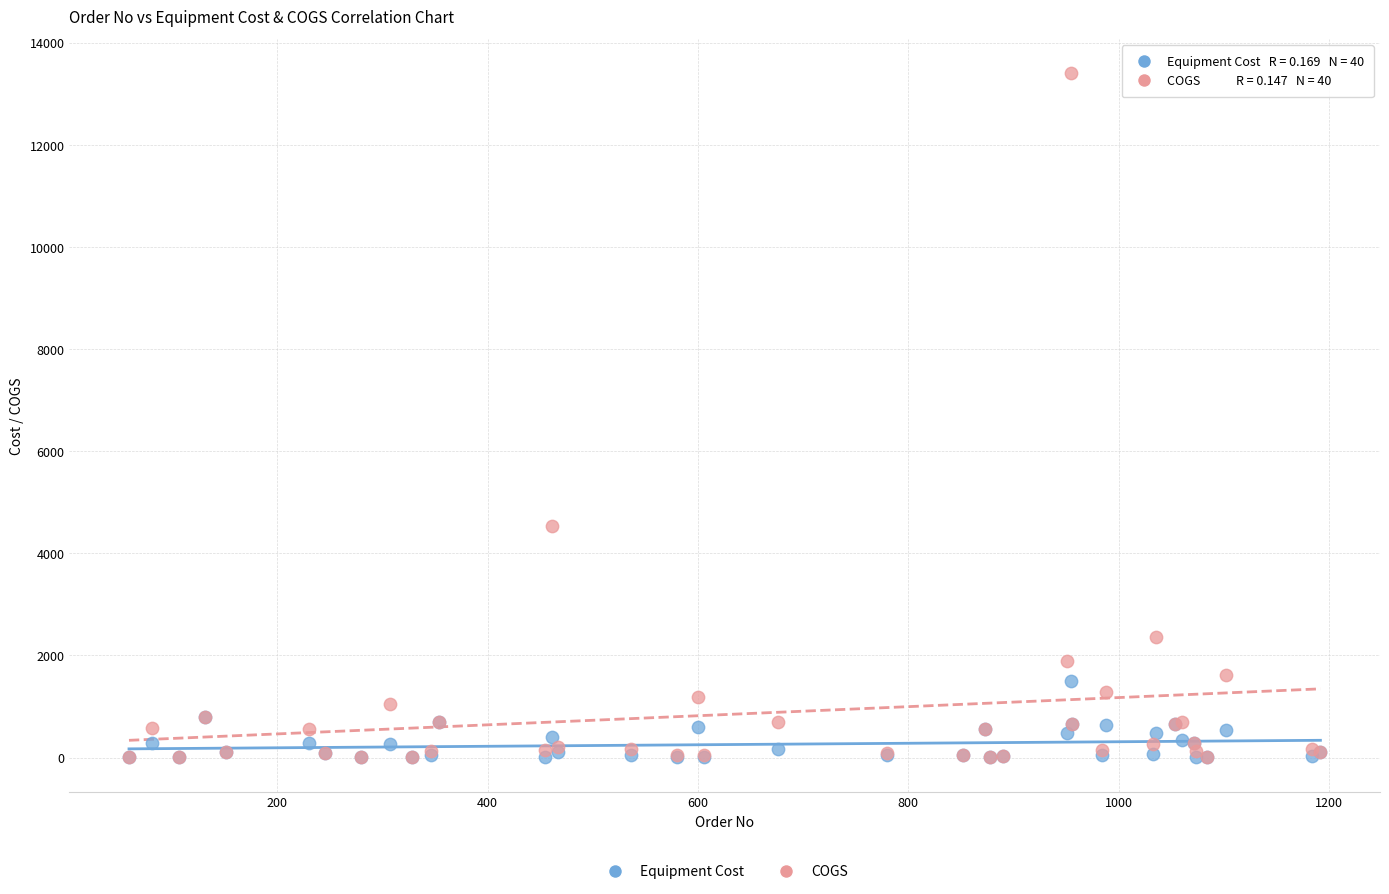

Which series reaches the maximum Y coordinate?

COGS